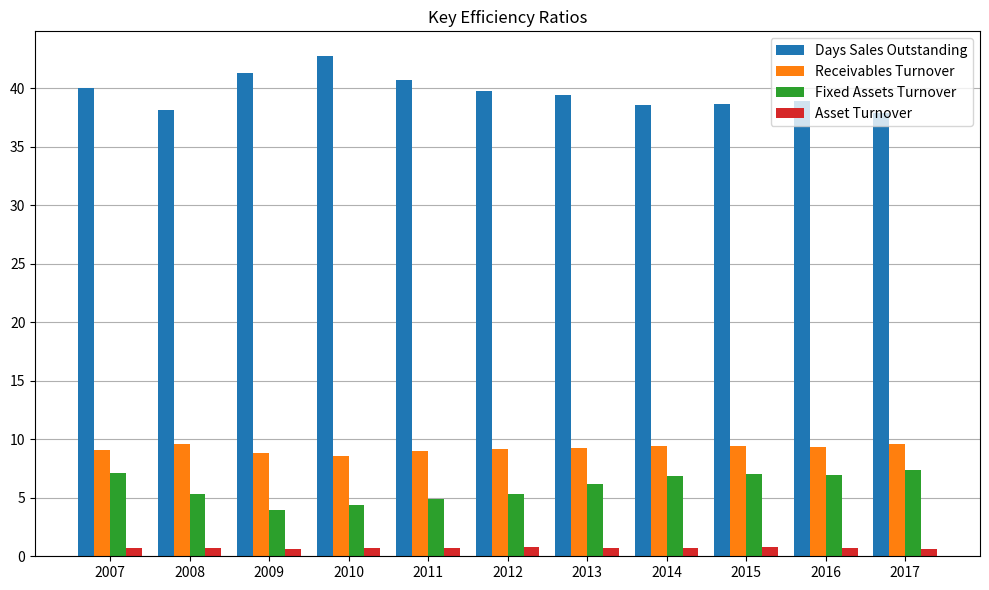

The Asset Turnover series shows 0.8 at 2012. True or false?

True